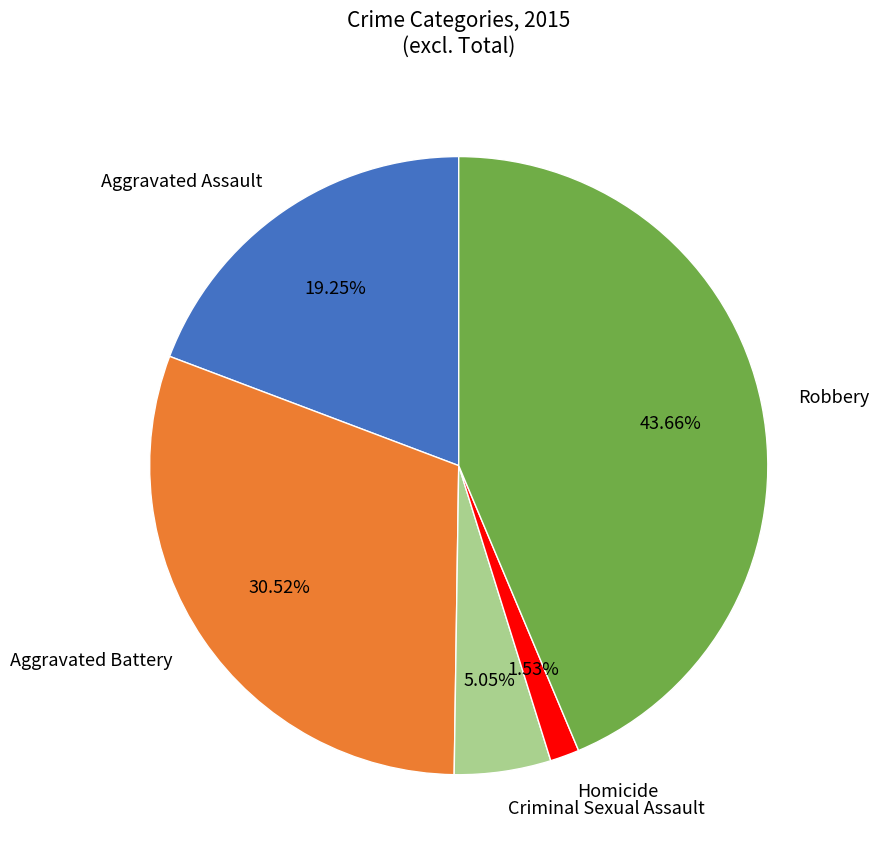

To the nearest percent, what is the average slice percentage?

20%